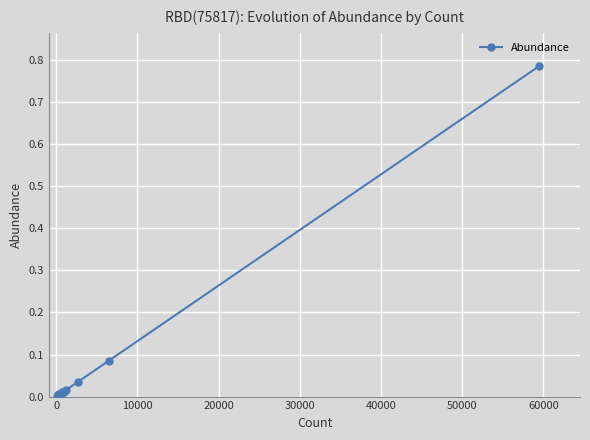

What is the sum of all values?

1.0